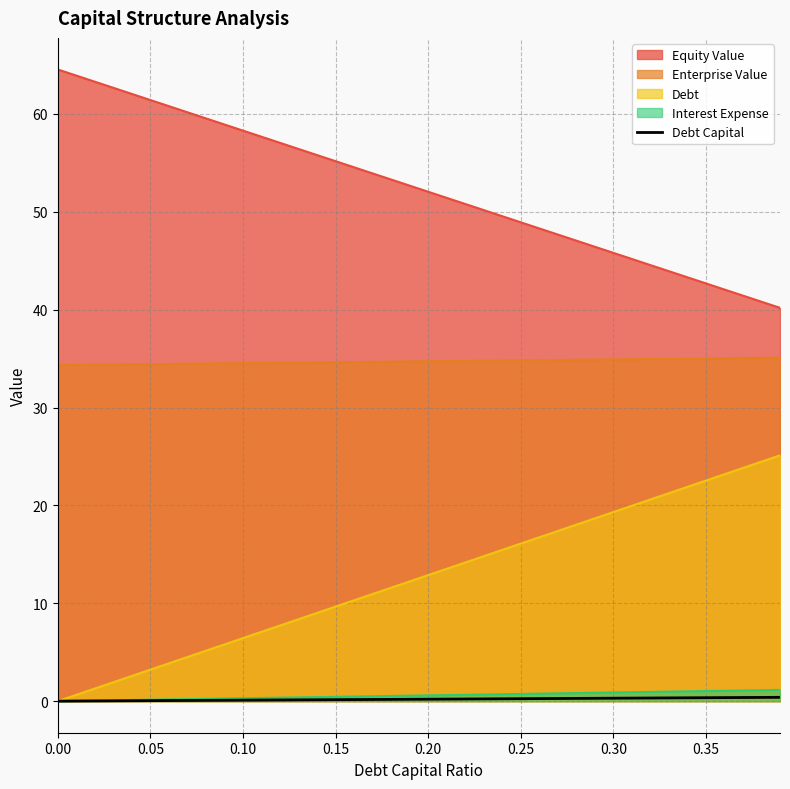

Is it true that Equity Value equals 36.2 at 0.00?

False